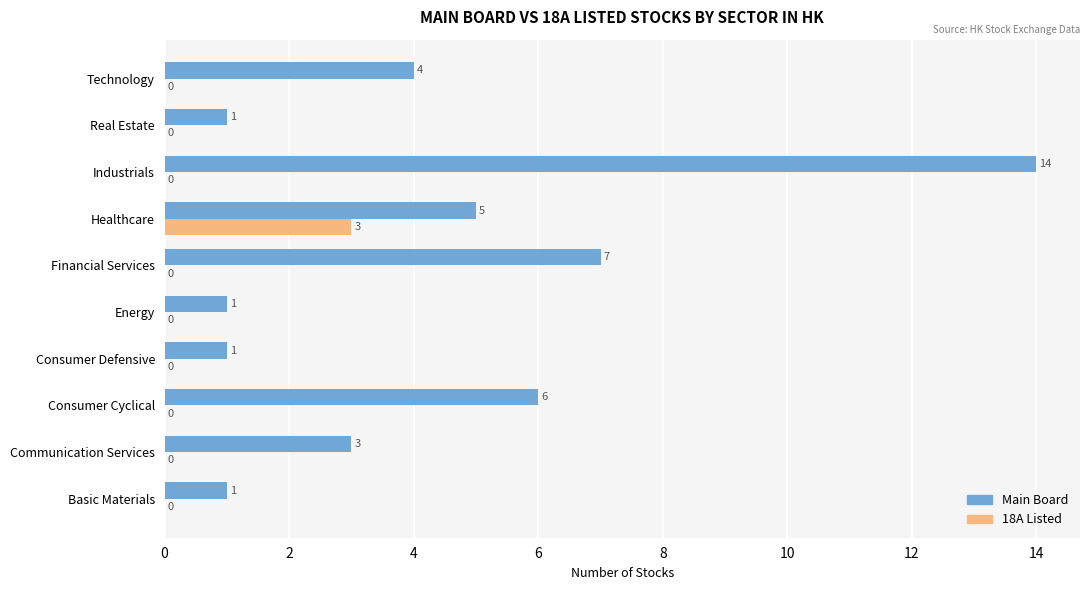

At which category does the chart reach its peak across all series?

Industrials